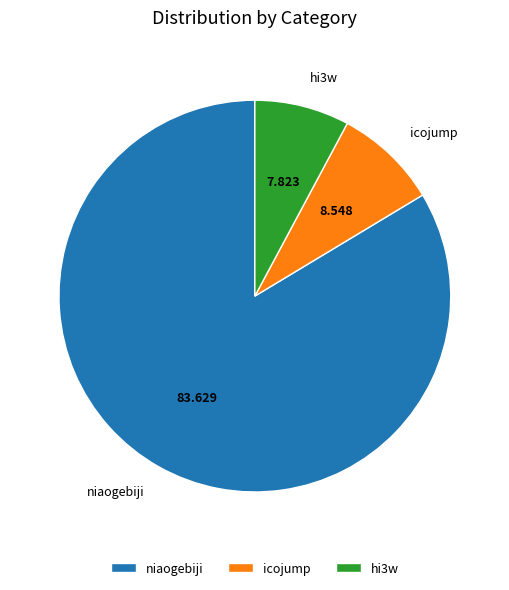

Is niaogebiji the majority of the pie?

Yes